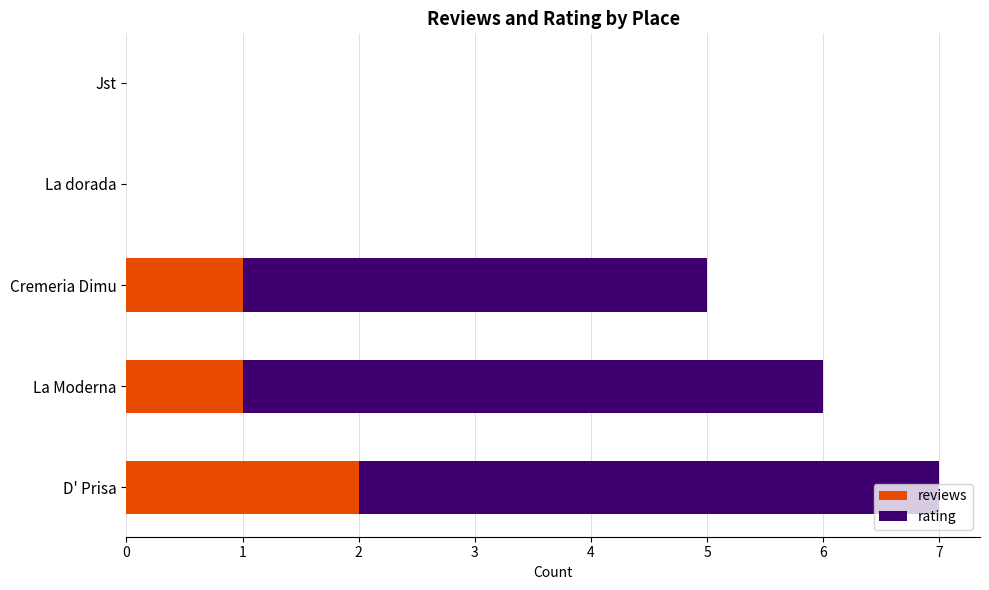

The reviews series shows 1 at D' Prisa. True or false?

False